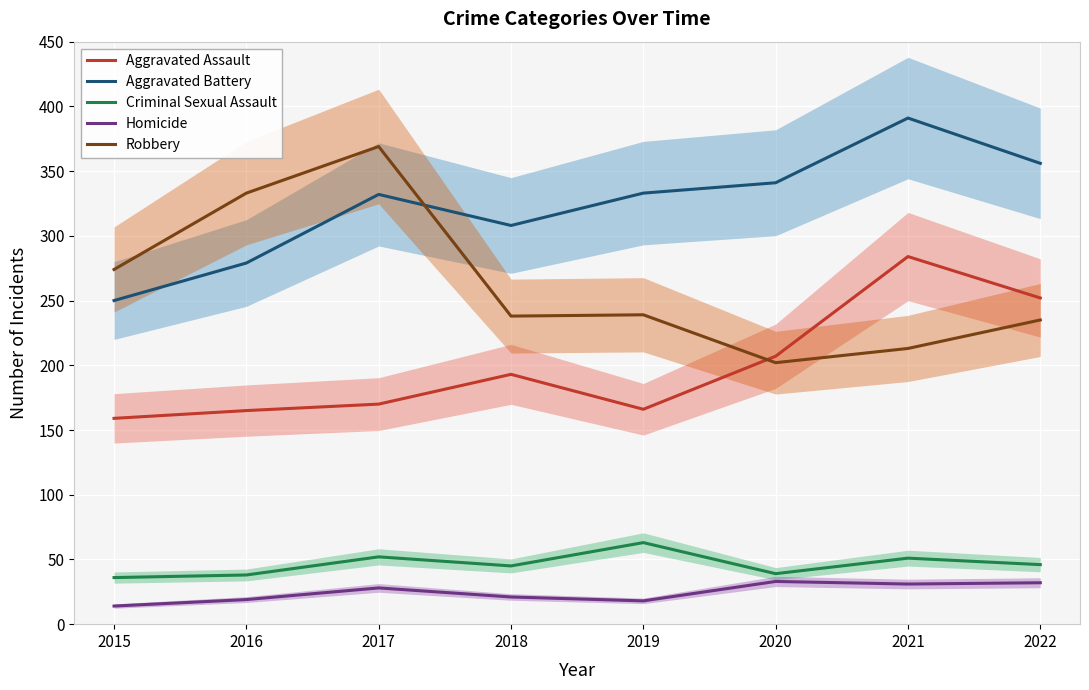

True or false: Criminal Sexual Assault and Homicide intersect in this chart.

False